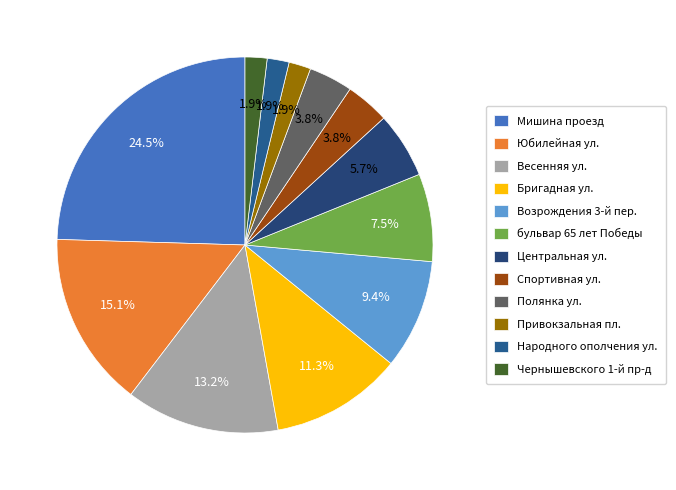

To the nearest percent, what is the combined percentage of бульвар 65 лет Победы and Народного ополчения ул.?

9%